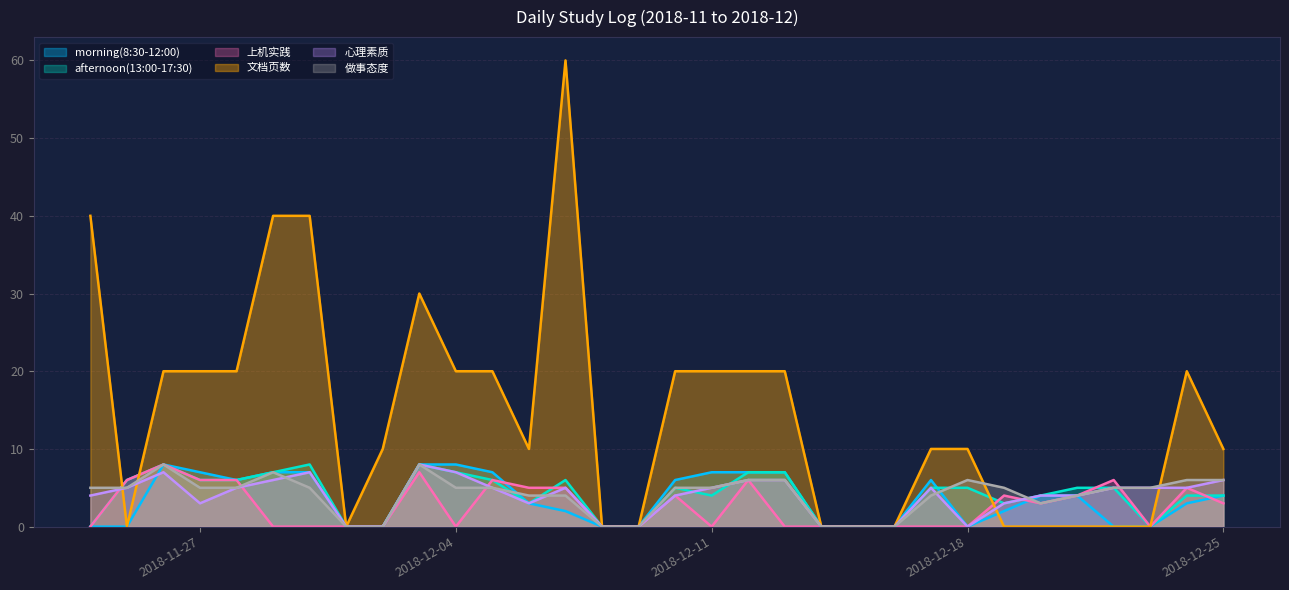

What is the difference between the maximum and second lowest values in the morning(8:30-12:00) series?

8